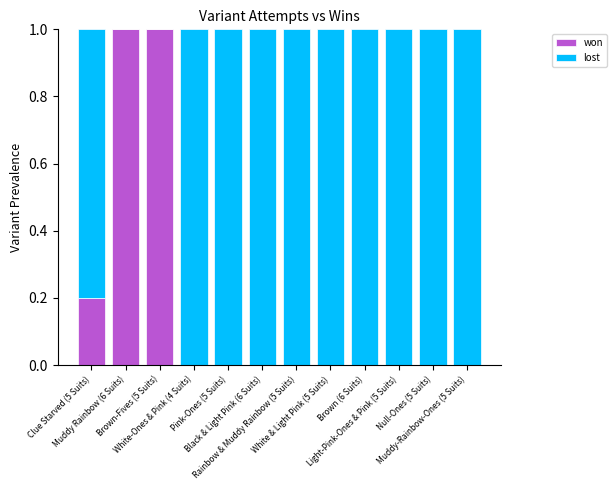

The won series shows -0.5 at Light-Pink-Ones & Pink (5 Suits). True or false?

False